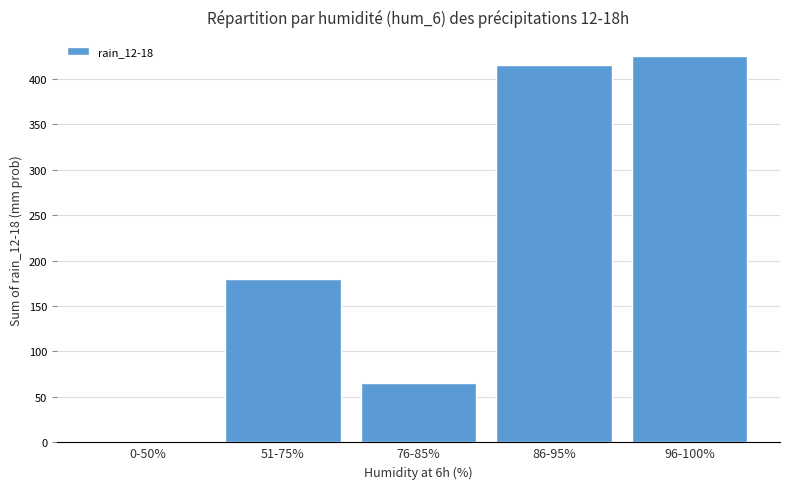

Reading right to left, what are all the values shown in this chart?

425	415	65	180	0